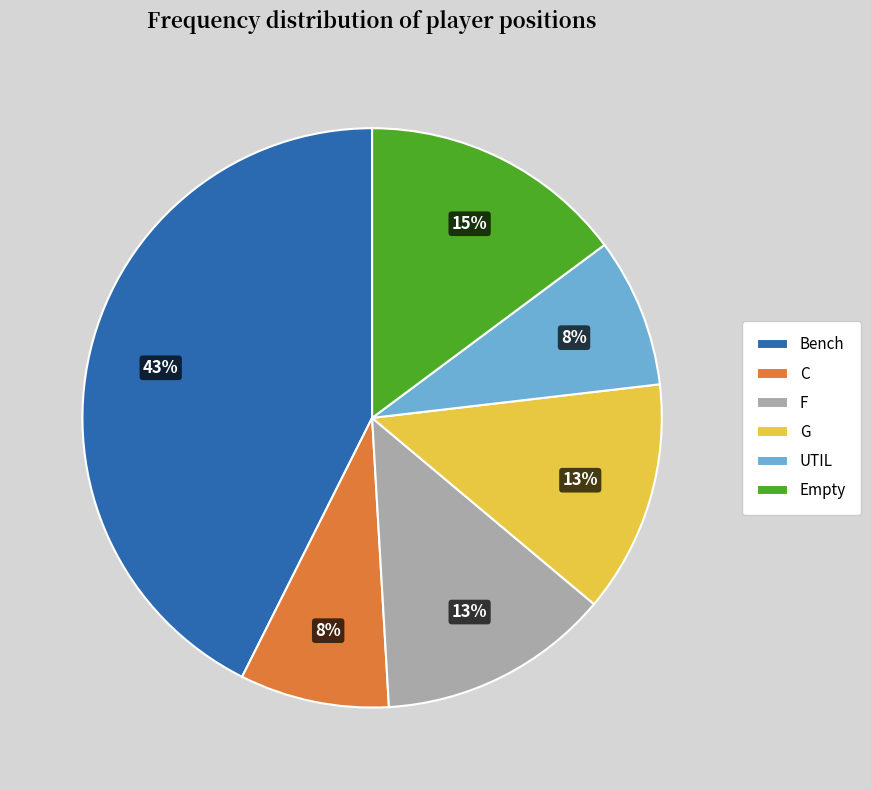

Which category has the biggest portion of the pie?

Bench